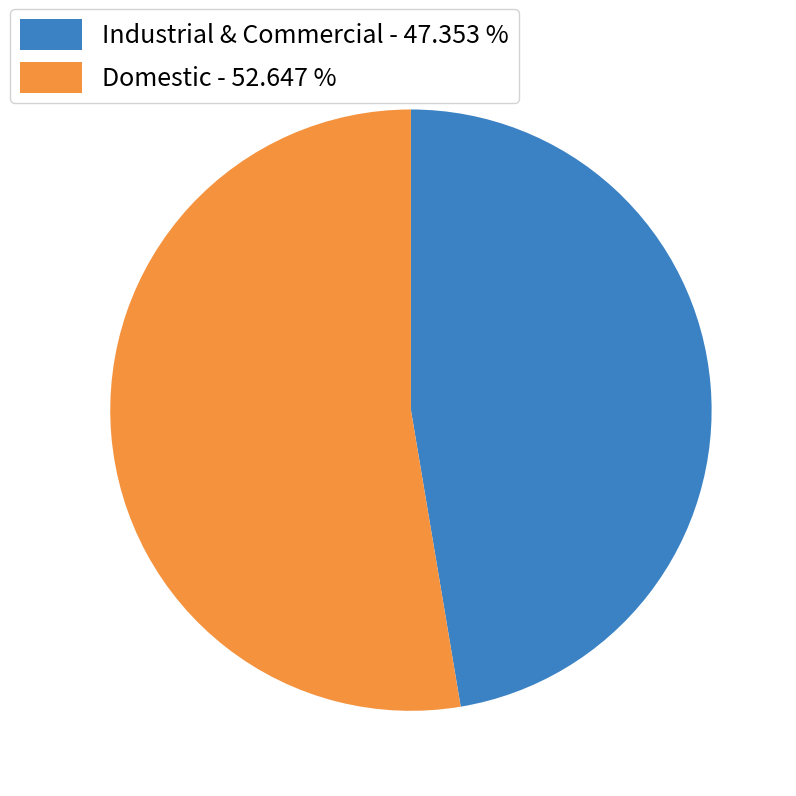

How many slices are in this pie chart?

2